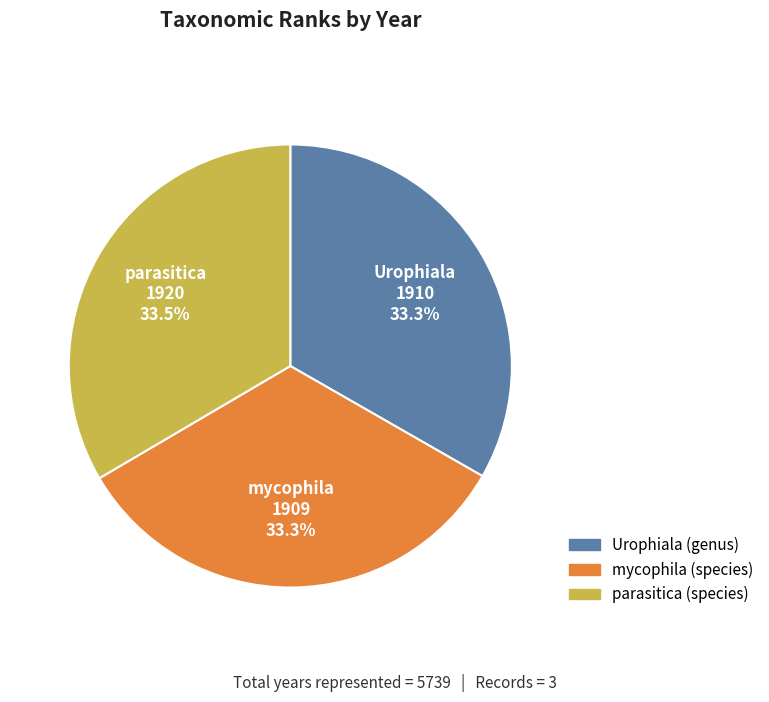

Is there any slice that represents more than half of the pie?

No